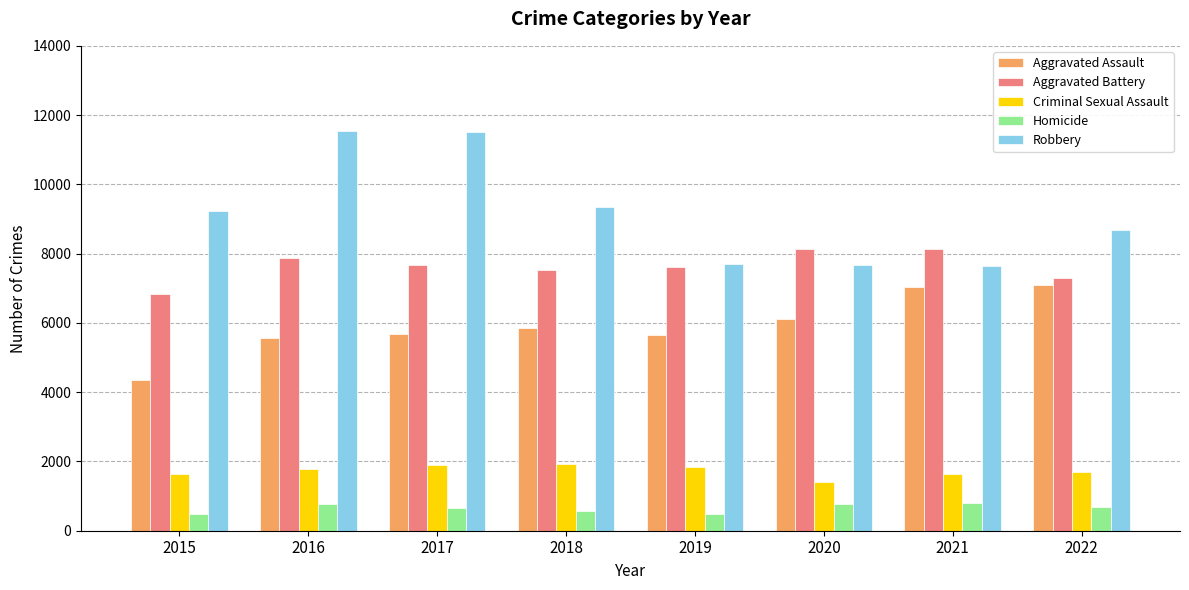

Rank the series at 2022 from highest to lowest value.

Robbery, Aggravated Battery, Aggravated Assault, Criminal Sexual Assault, Homicide